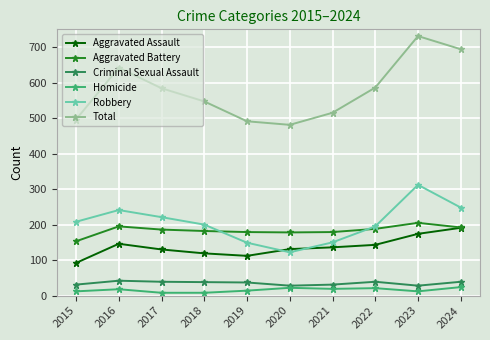

True or false: Homicide has more than 0 interior local peaks.

True